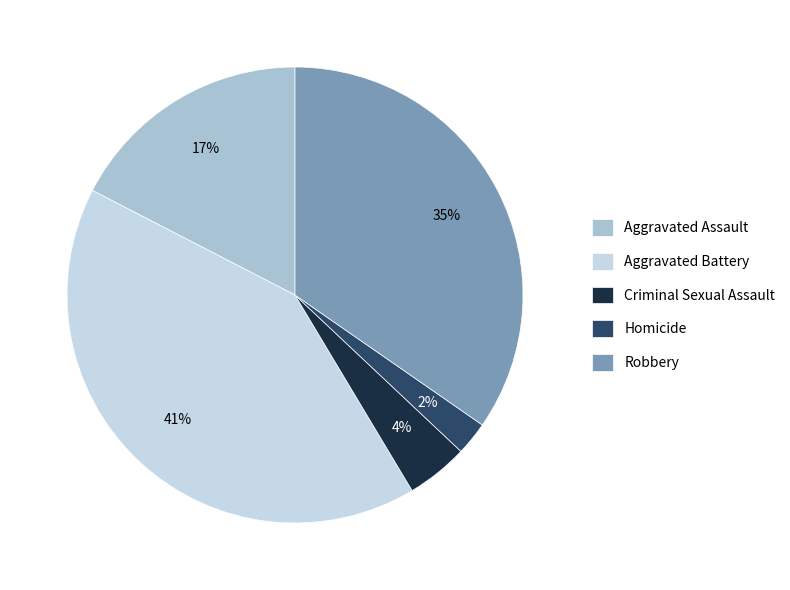

True or false: Aggravated Battery accounts for 28% of the total.

False